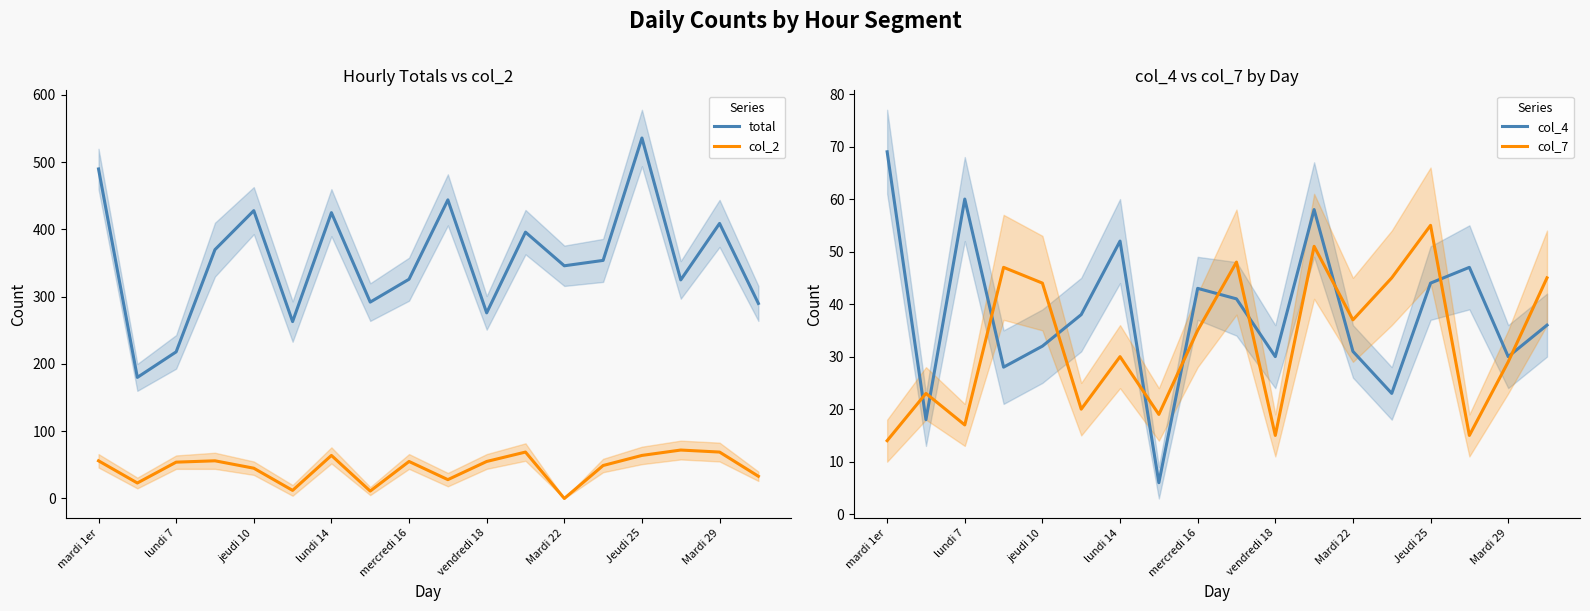

What is the minimum value for total?

180